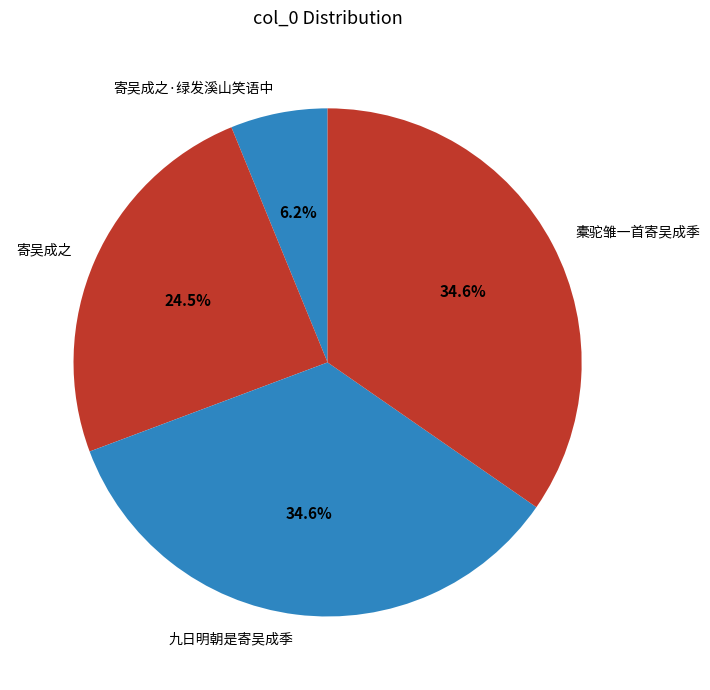

What percentage is NOT represented by 九日明朝是寄吴成季?

65.4%